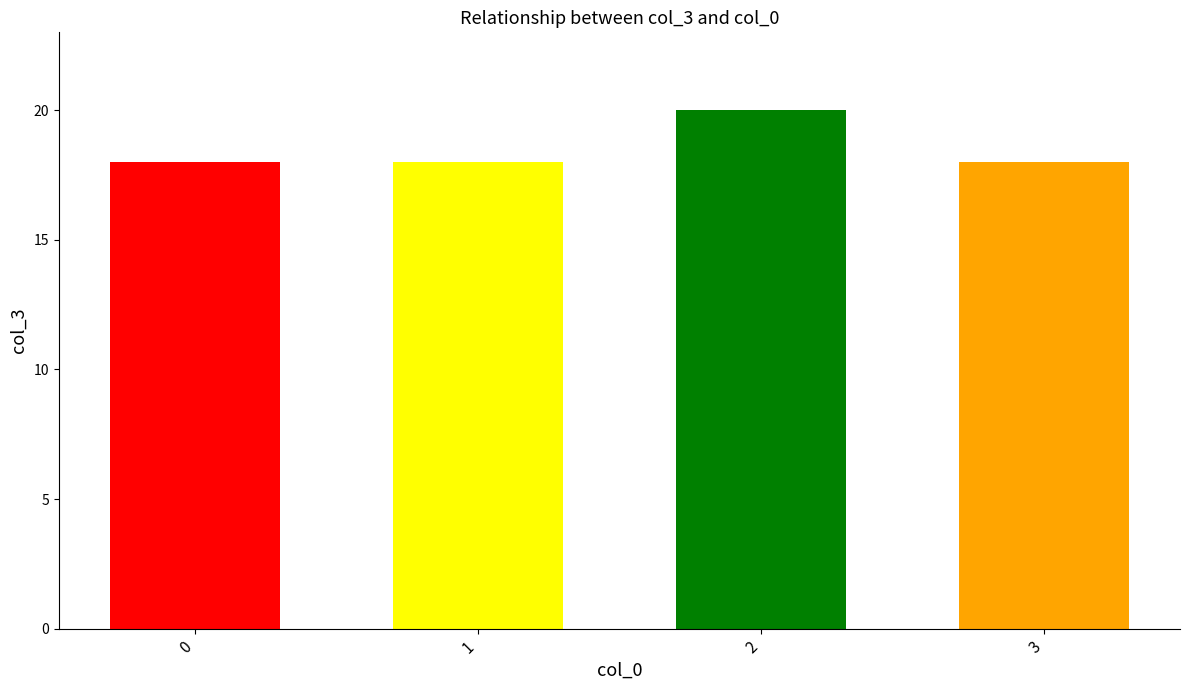

What is the greatest value displayed?

20